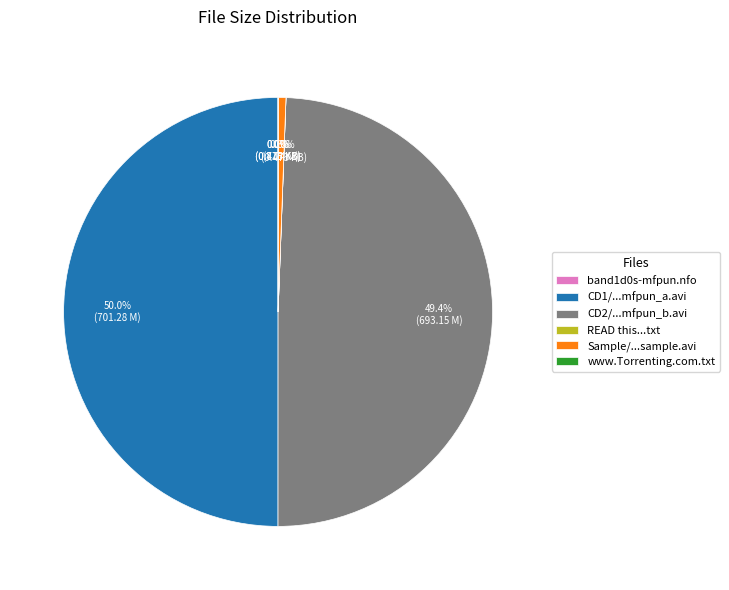

Is Sample/...sample.avi the majority of the pie?

No